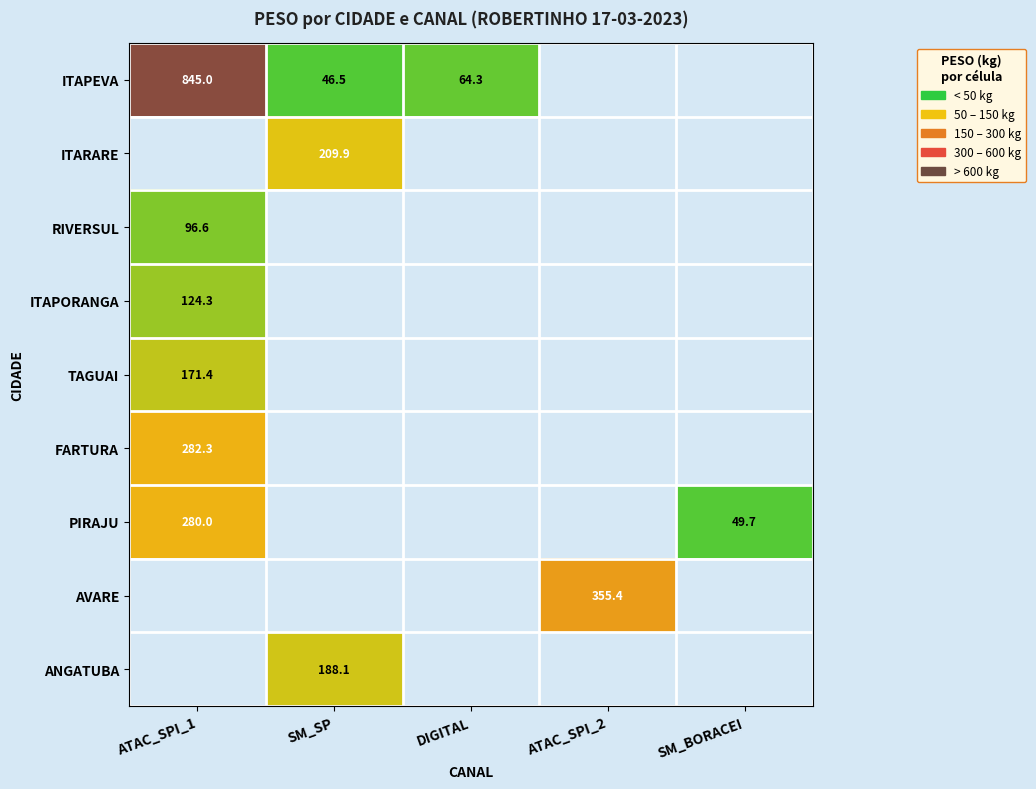

What is the difference between the highest and lowest values at SM_SP?

163.3